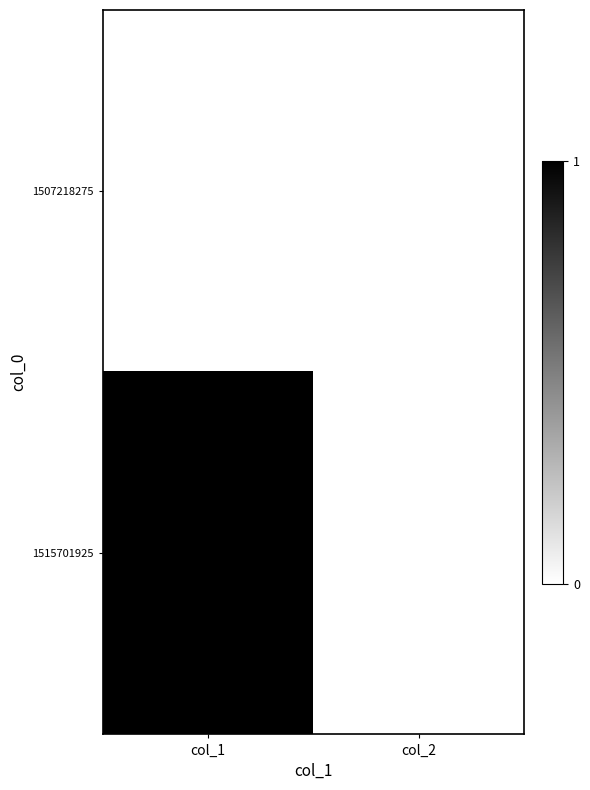

Count the number of data series in this chart.

2